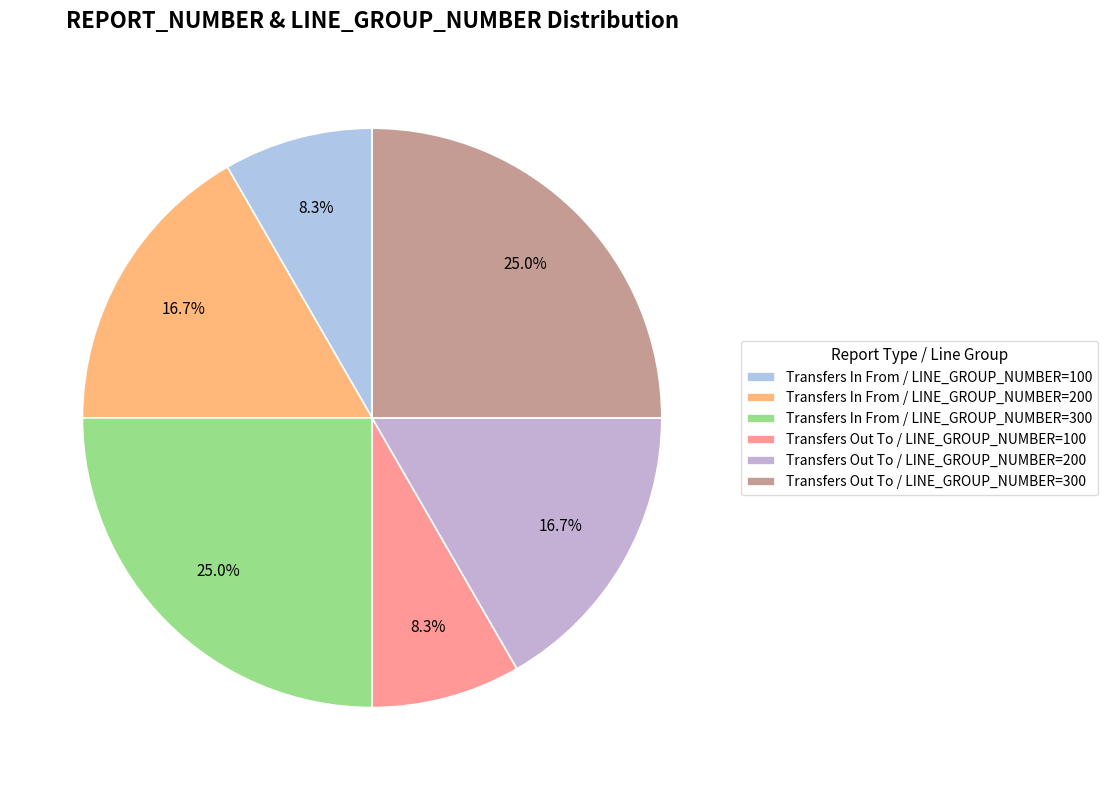

What is the smallest slice in the pie chart?

Transfers In From / LINE_GROUP_NUMBER=100